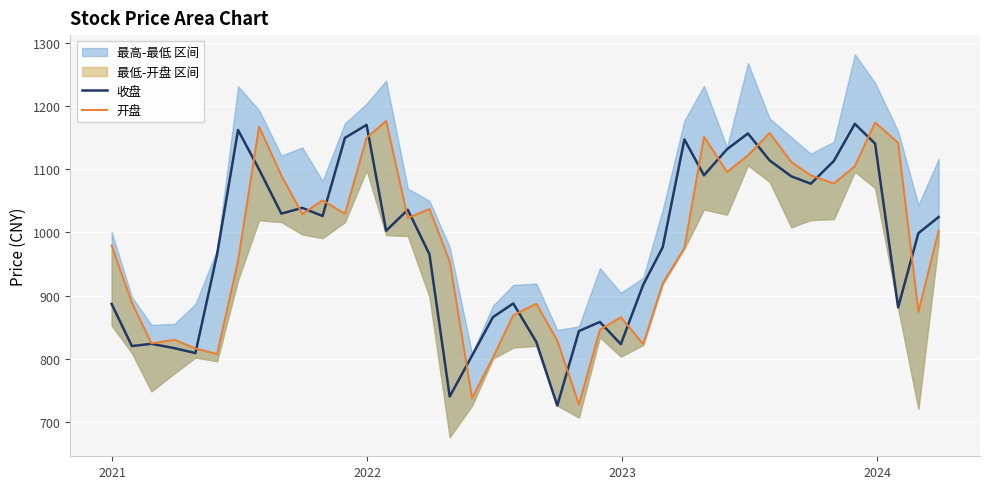

What is the maximum value for 收盘?

1171.5